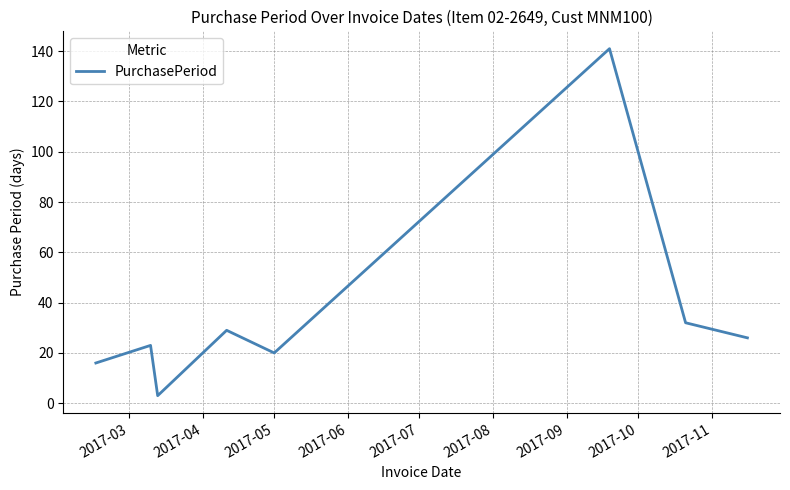

What is the greatest value displayed?

141